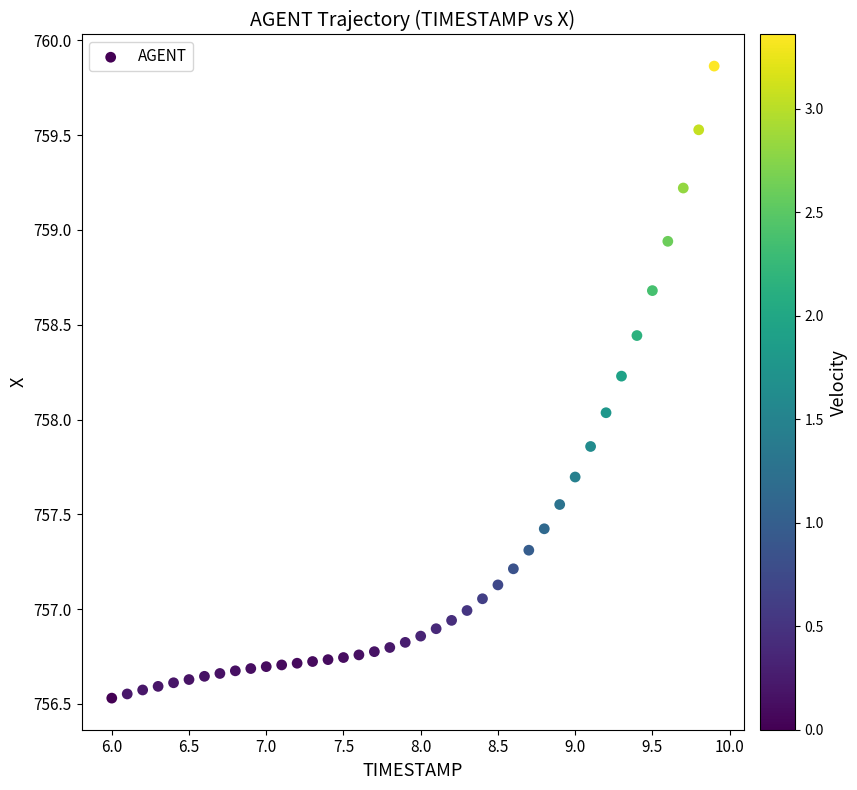

What is the range of X values (max minus min)?

3.9